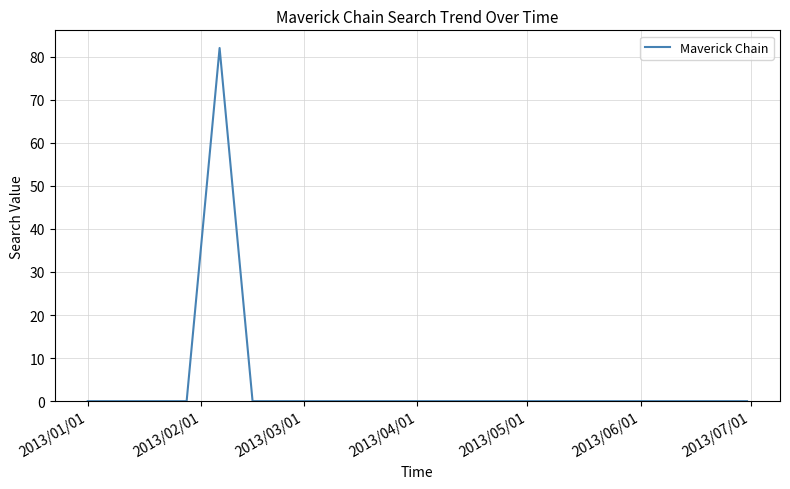

What is the maximum value shown in the chart?

82